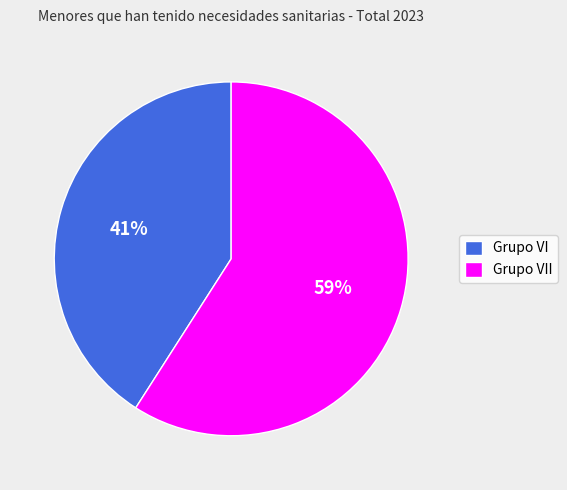

Rank the categories by value from highest to lowest.

Grupo VII, Grupo VI